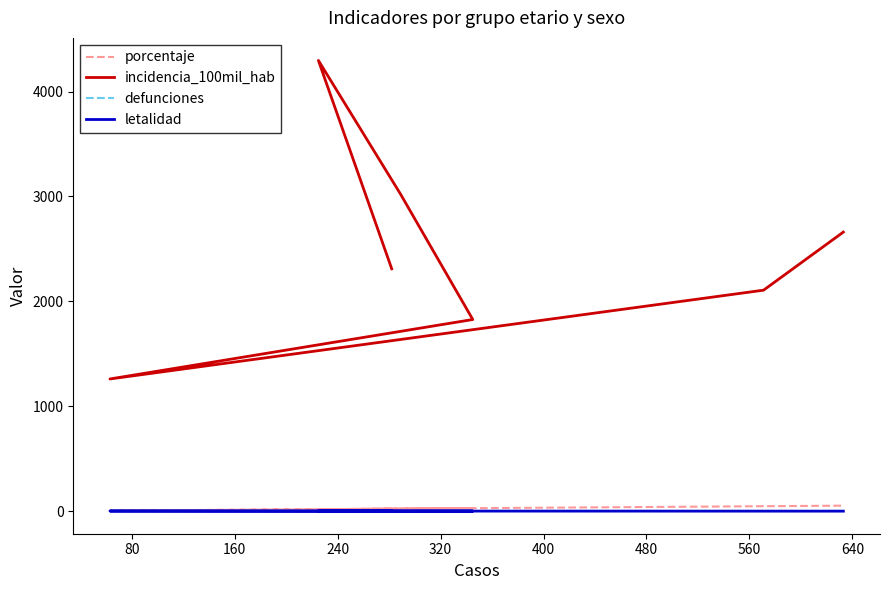

Which series has the largest total across all categories?

incidencia_100mil_hab